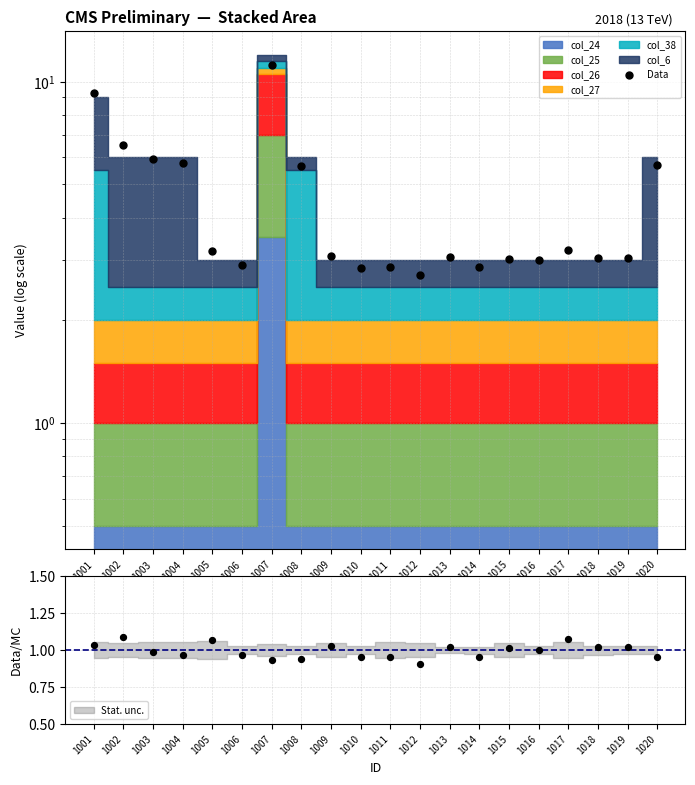

What is the change in value from 1008 to 1012?

-2.9